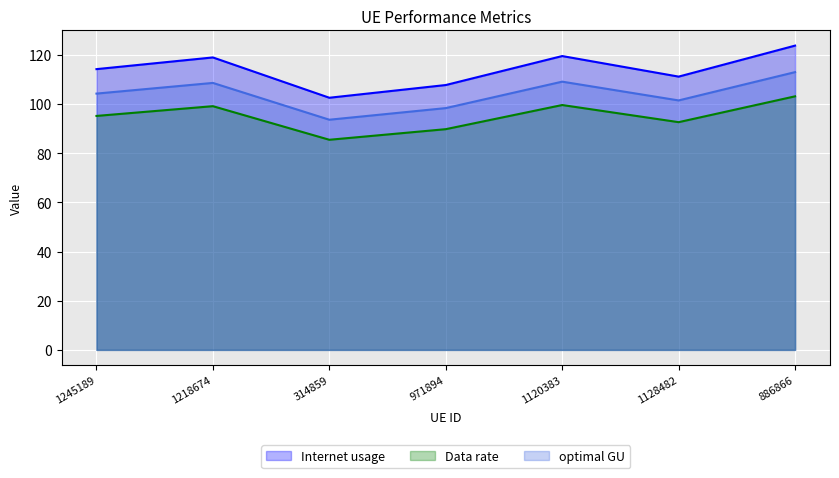

Is it true that optimal GU equals 108.6 at 1218674?

True